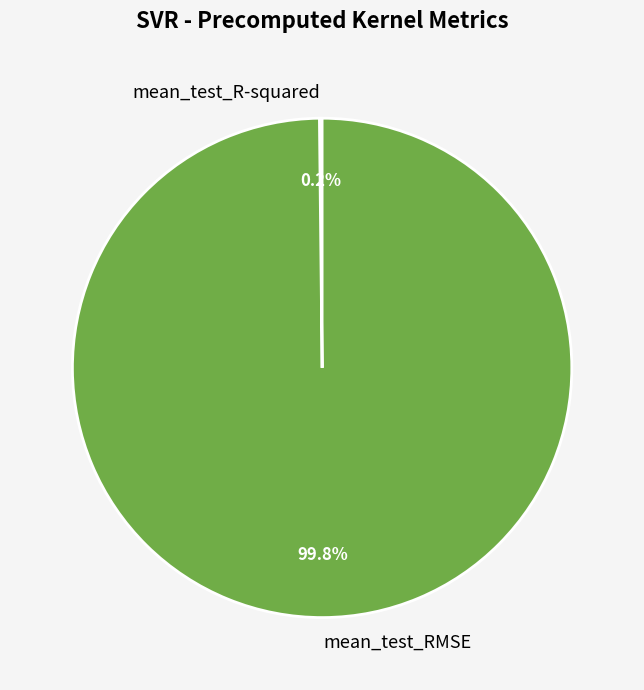

What percentage is NOT represented by mean_test_RMSE?

0.2%